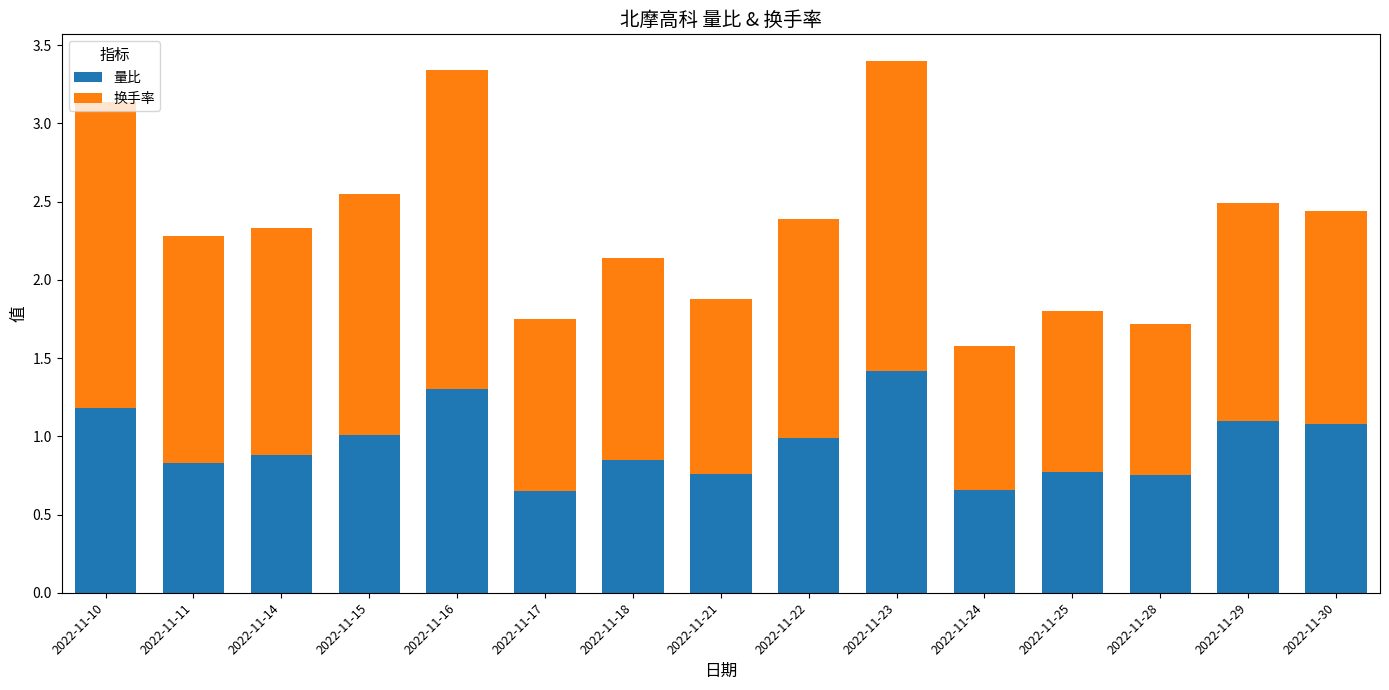

What is the sum of the 量比 values at 2022-11-22 and 2022-11-16?

2.3